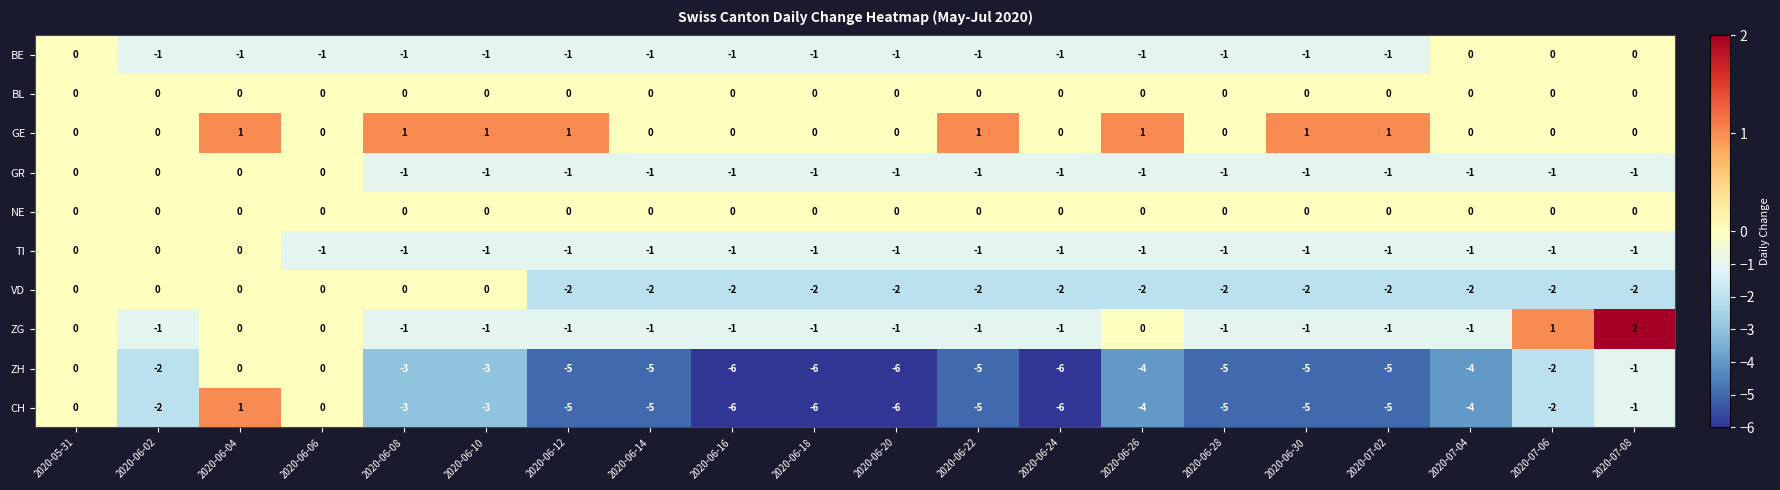

What is the difference between the highest and lowest values at 2020-06-12?

6